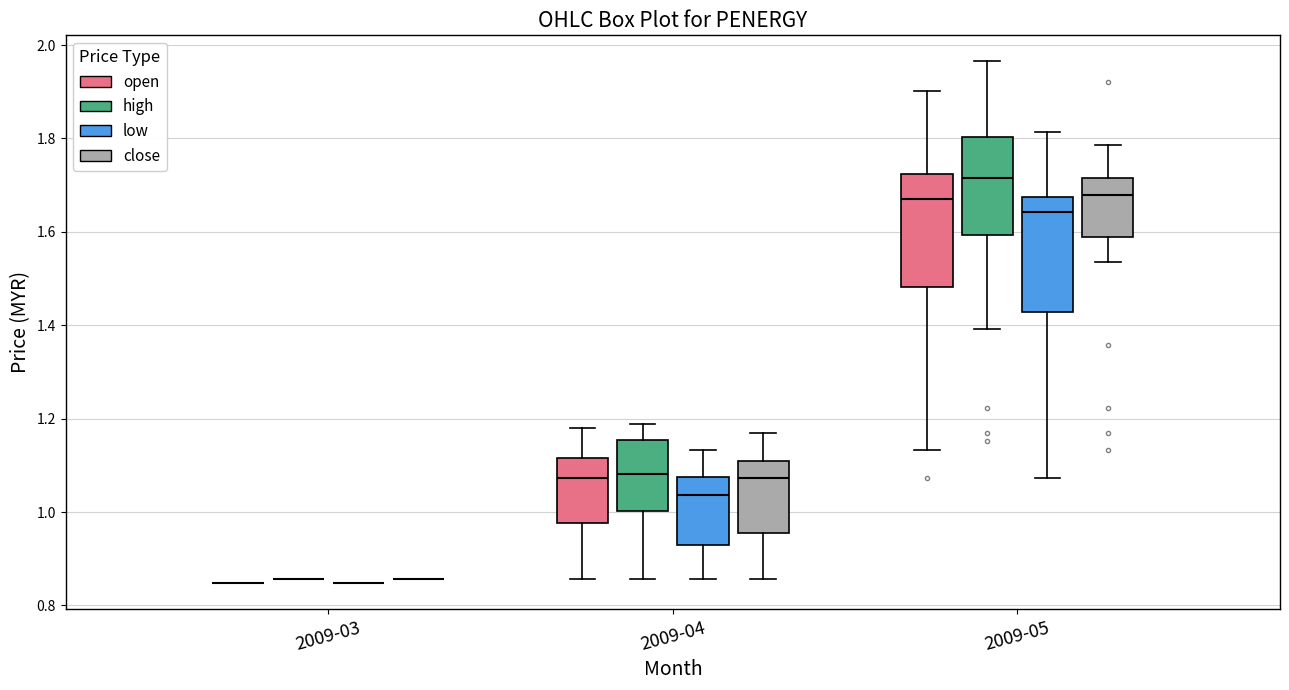

Reading left to right, transcribe this box plot: for each box, give where its median line is, the range the box spans, and where its two whiskers end, as read against the y-axis. The values are not printed on the chart, so give them approximately, as read against the axis.

2009-03 (open): box collapsed to a line at 0.84, whiskers 0.84 to 0.84
2009-03 (high): box collapsed to a line at 0.86, whiskers 0.86 to 0.86
2009-03 (low): box collapsed to a line at 0.84, whiskers 0.84 to 0.84
2009-03 (close): box collapsed to a line at 0.86, whiskers 0.86 to 0.86
2009-04 (open): median 1.08, box 0.98 to 1.12, whiskers 0.86 to 1.18
2009-04 (high): median 1.08, box 1.00 to 1.16, whiskers 0.86 to 1.18
2009-04 (low): median 1.04, box 0.92 to 1.08, whiskers 0.86 to 1.14
2009-04 (close): median 1.08, box 0.96 to 1.10, whiskers 0.86 to 1.18
2009-05 (open): median 1.68, box 1.48 to 1.72, whiskers 1.14 to 1.90
2009-05 (high): median 1.72, box 1.60 to 1.80, whiskers 1.40 to 1.96
2009-05 (low): median 1.64, box 1.42 to 1.68, whiskers 1.08 to 1.82
2009-05 (close): median 1.68, box 1.58 to 1.72, whiskers 1.54 to 1.78